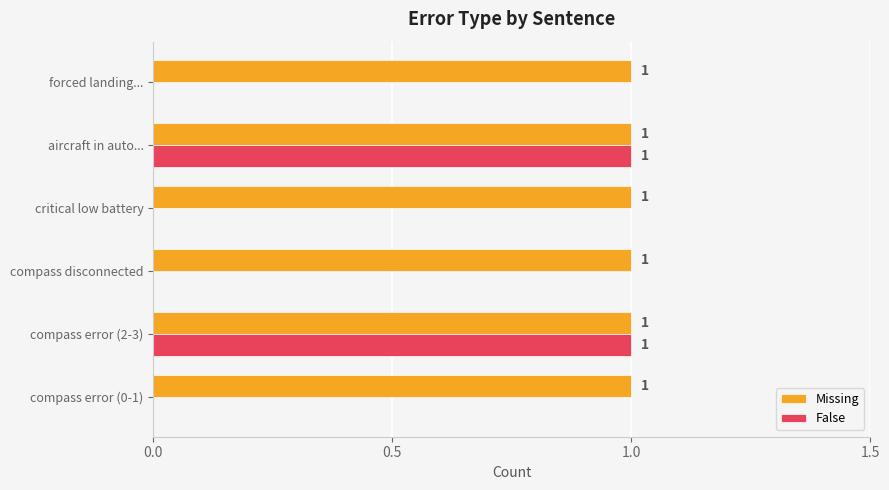

What is the average value of the False series?

0